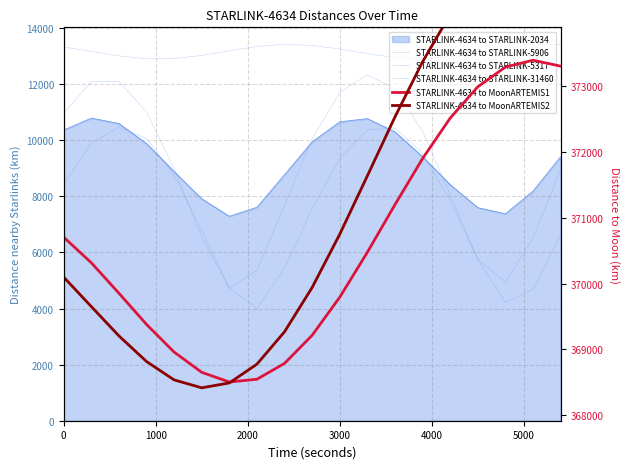

True or false: STARLINK-4634 to MoonARTEMIS1 has a value of 370706.1 at 0.

True